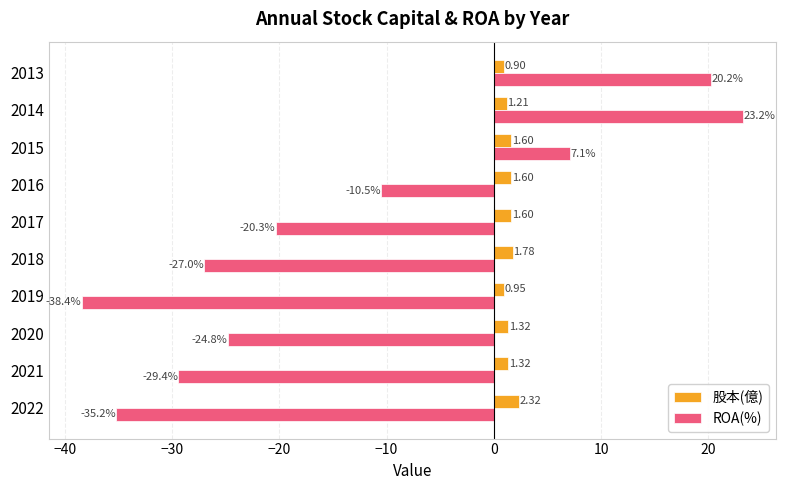

What is the lowest value of the ROA(%) series?

-38.4